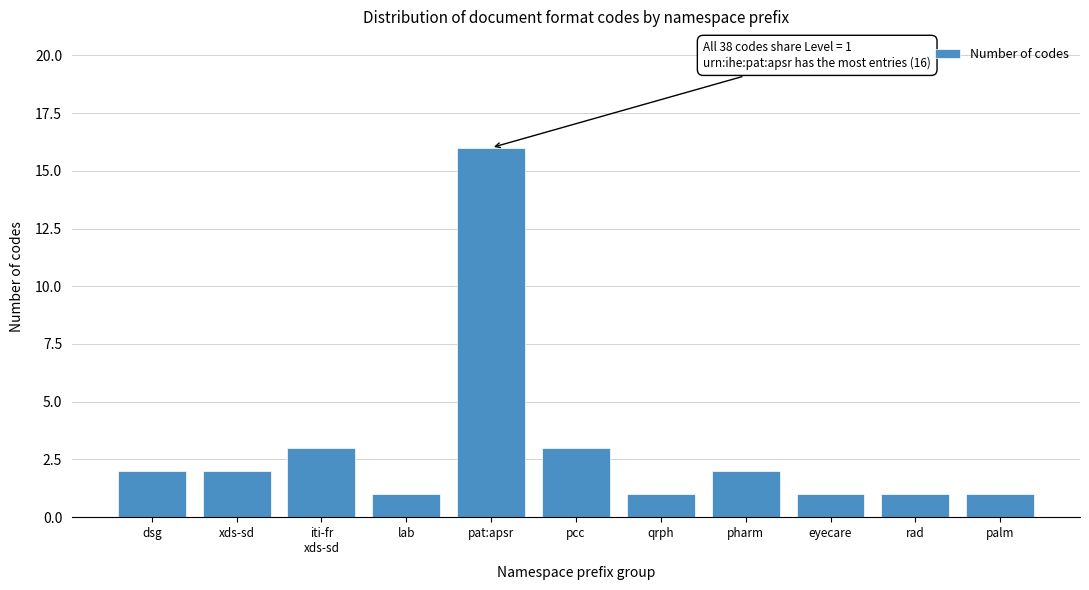

Reading right to left, transcribe all the data shown in this chart.

1	1	1	2	1	3	16	1	3	2	2